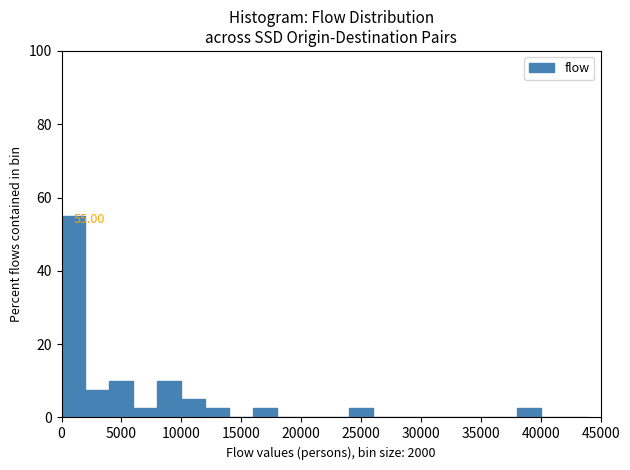

Over which range of the x-axis is the bar tallest?

0 to 2000